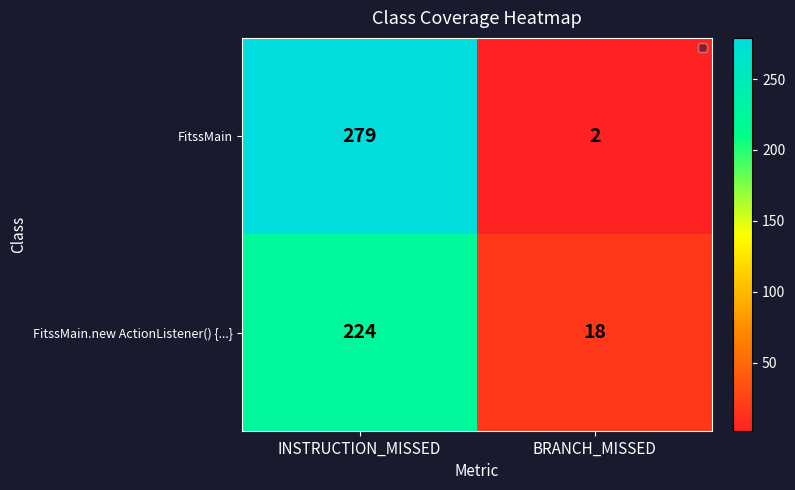

Count the number of categories in the chart.

2